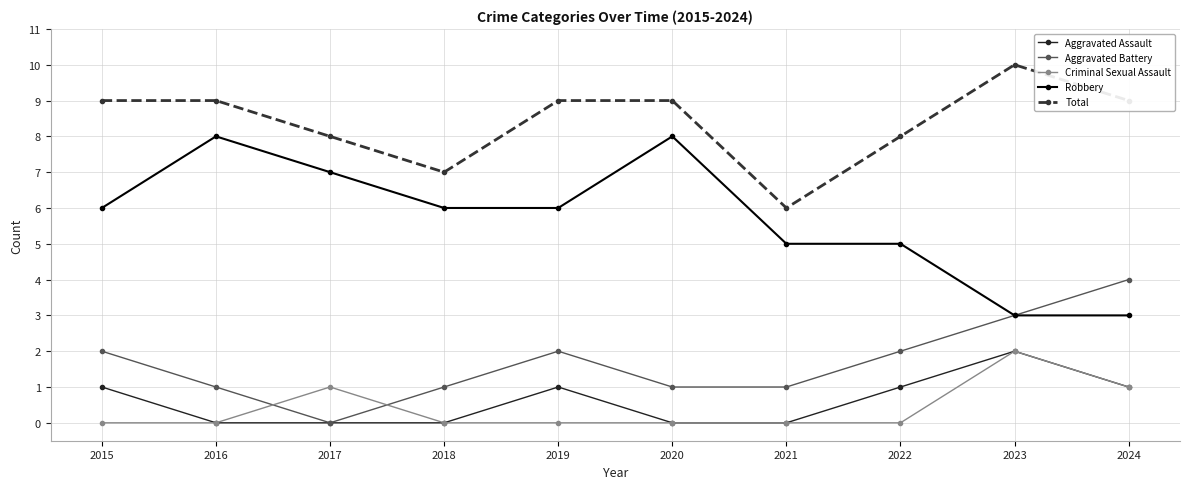

Which series has the largest total across all categories?

Total